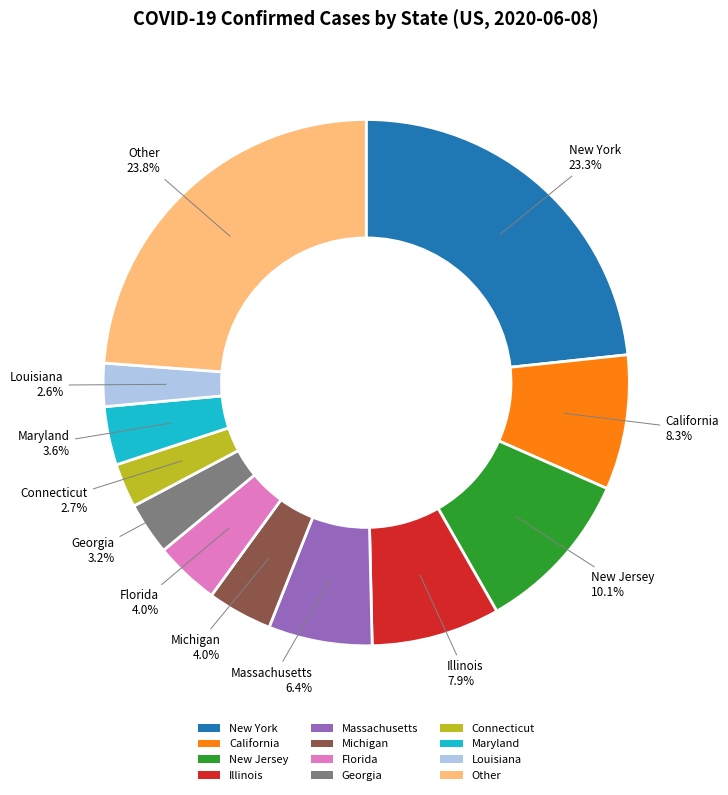

Combined, do Massachusetts and Other account for over 50%?

No